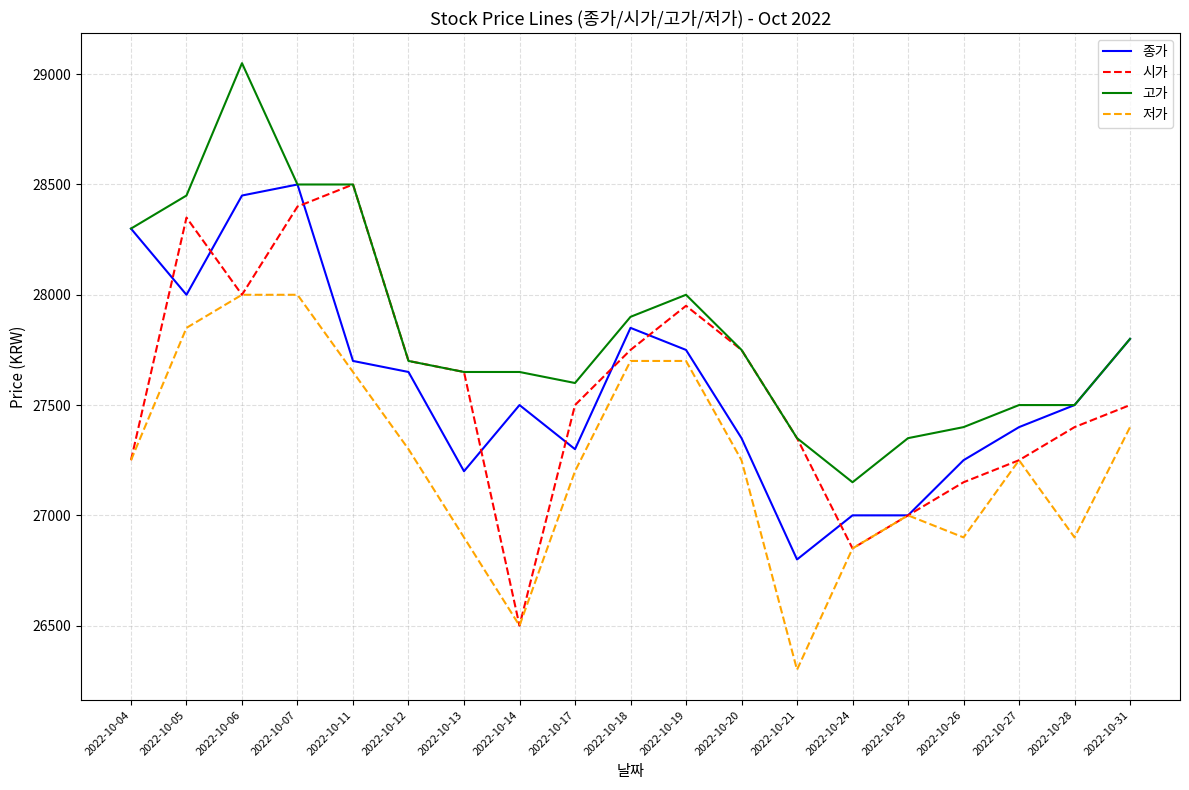

Which category has the highest value across all series?

2022-10-06